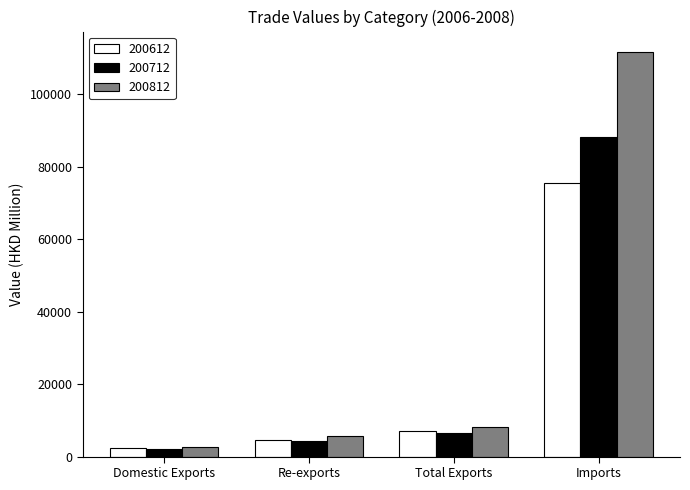

What is the sum of all 200712 values?

101135.4